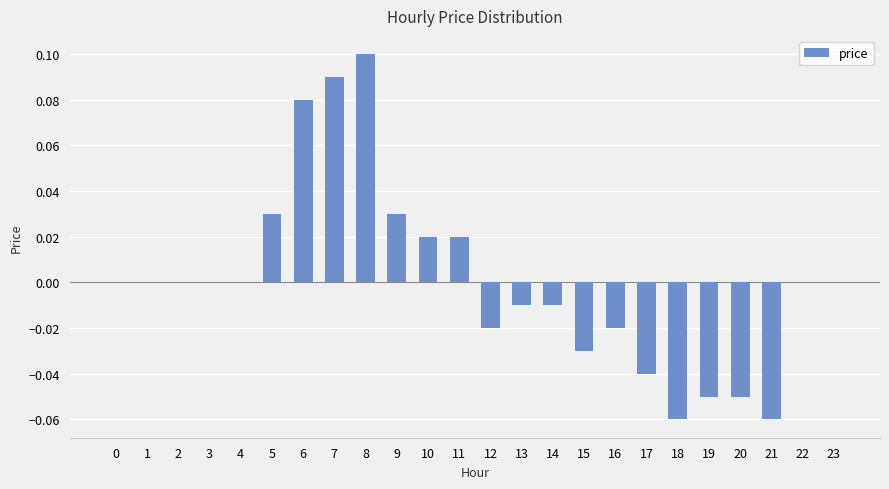

Which label corresponds to the largest value in the chart?

8